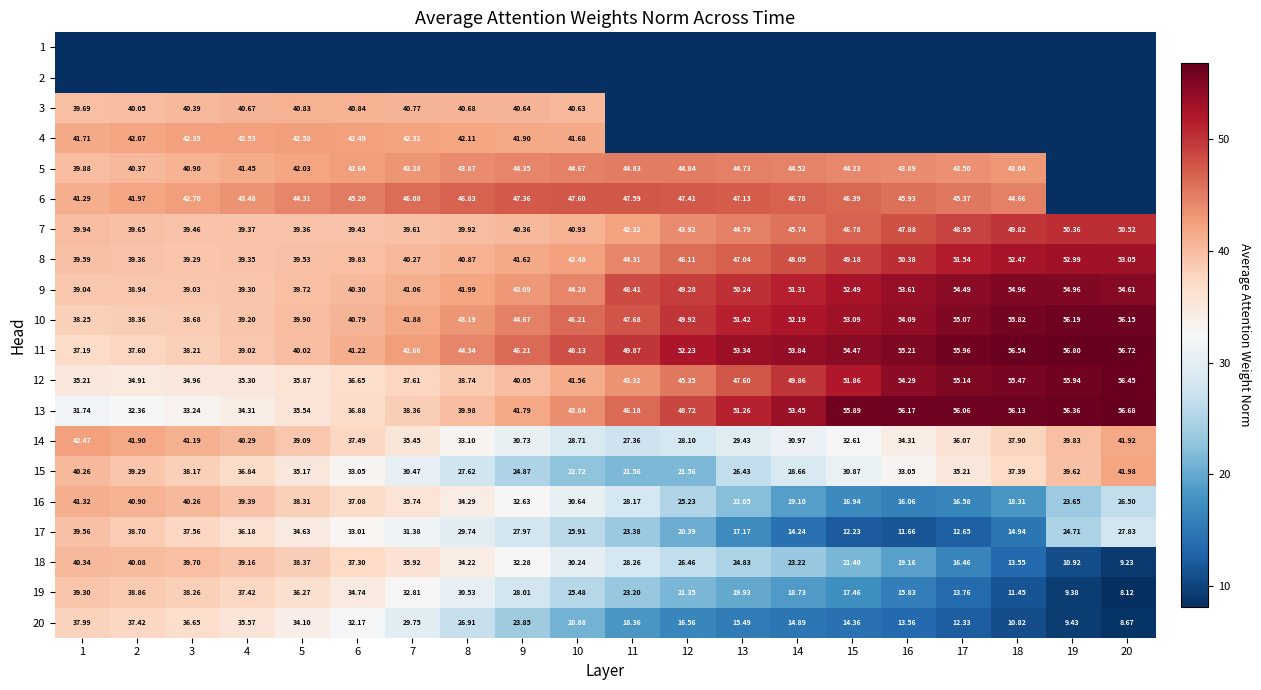

At which category is the sum across all series the highest?

1